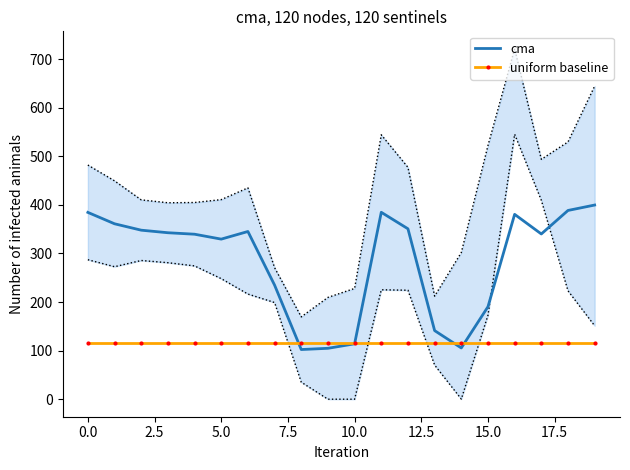

True or false: uniform baseline and cma cross at least once.

True